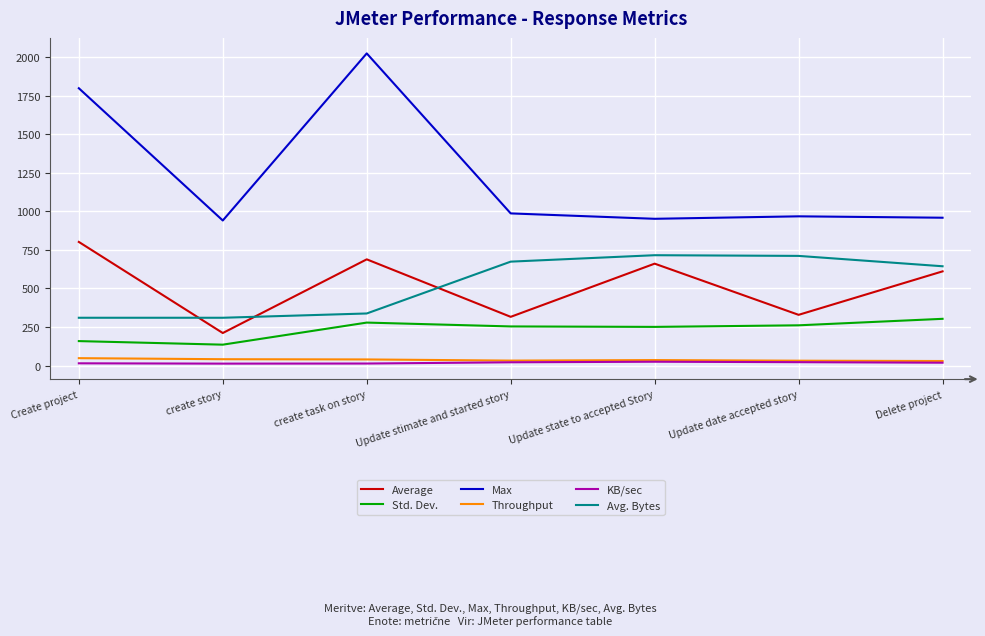

True or false: Avg. Bytes has a value of 179.1 at create story.

False